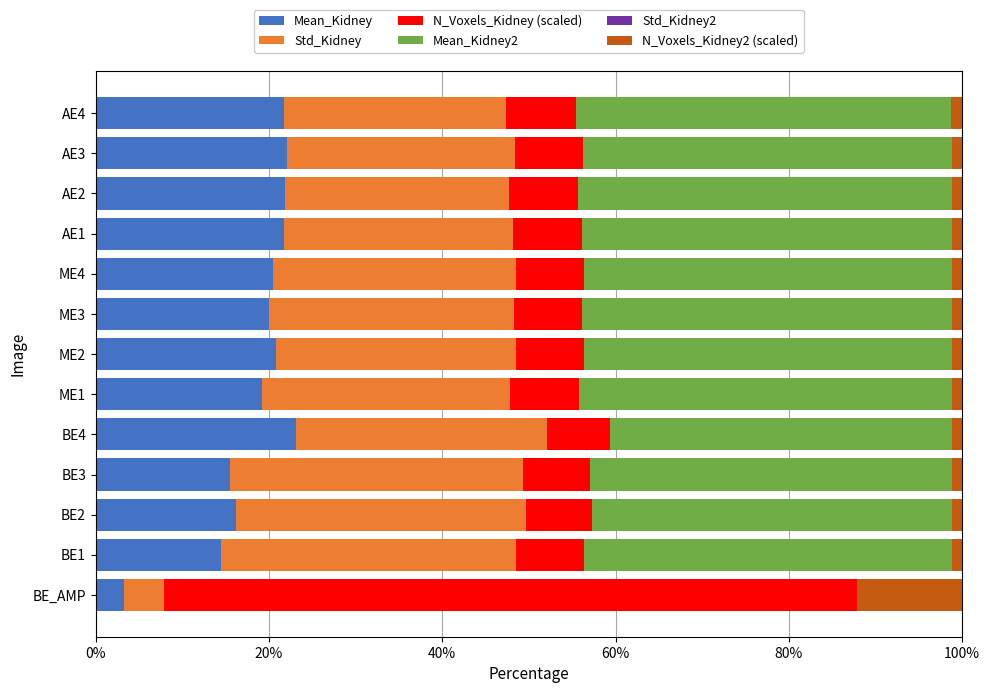

What is the total value across all series at BE_AMP?

100.0